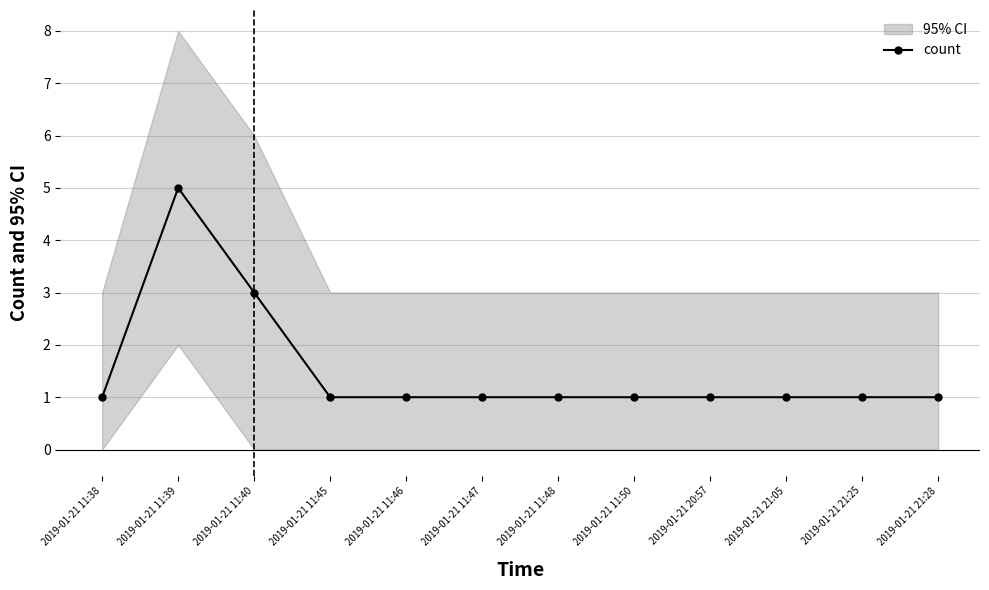

List the labels in order of value, smallest first.

2019-01-21 11:38, 2019-01-21 11:45, 2019-01-21 11:46, 2019-01-21 11:47, 2019-01-21 11:48, 2019-01-21 11:50, 2019-01-21 20:57, 2019-01-21 21:05, 2019-01-21 21:25, 2019-01-21 21:28, 2019-01-21 11:40, 2019-01-21 11:39